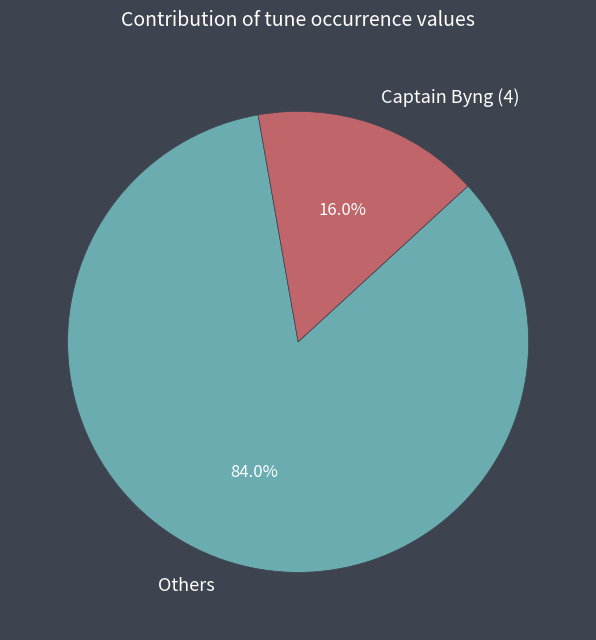

What portion of the pie excludes Captain Byng (4)?

84.0%